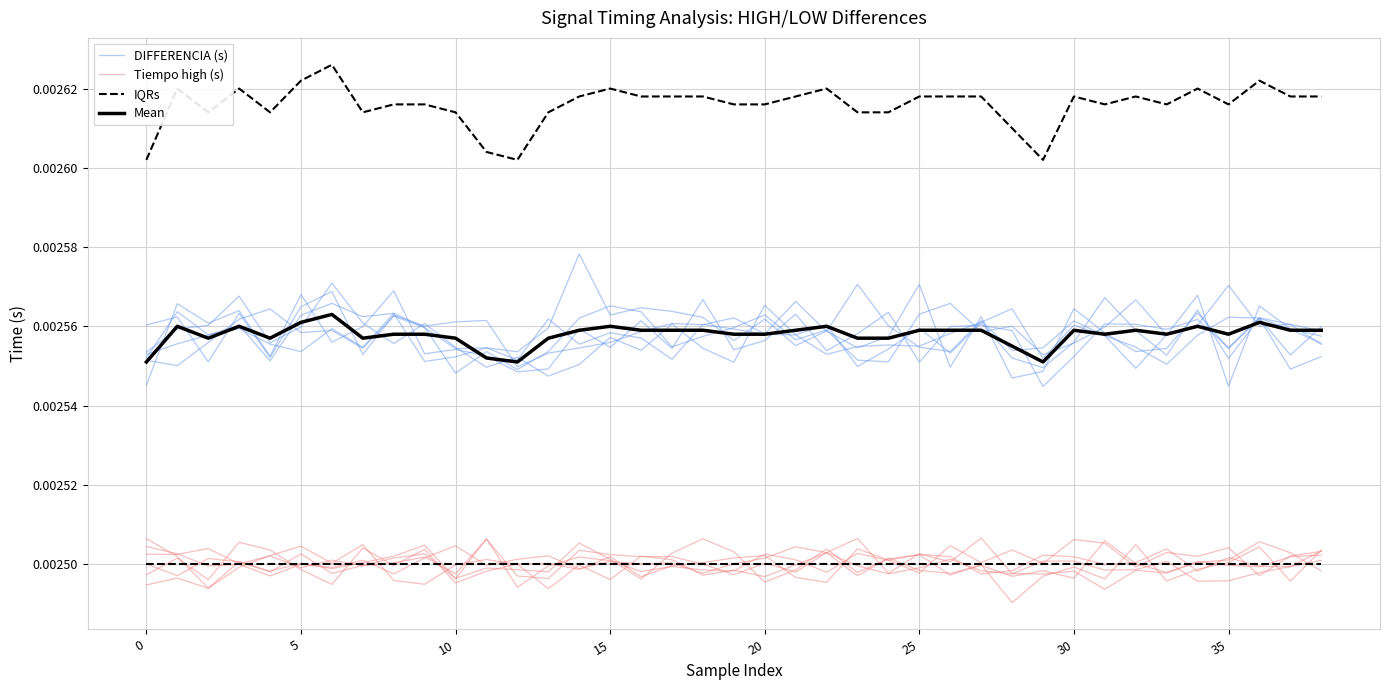

Is it true that Mean equals 0.0 at 36?

False